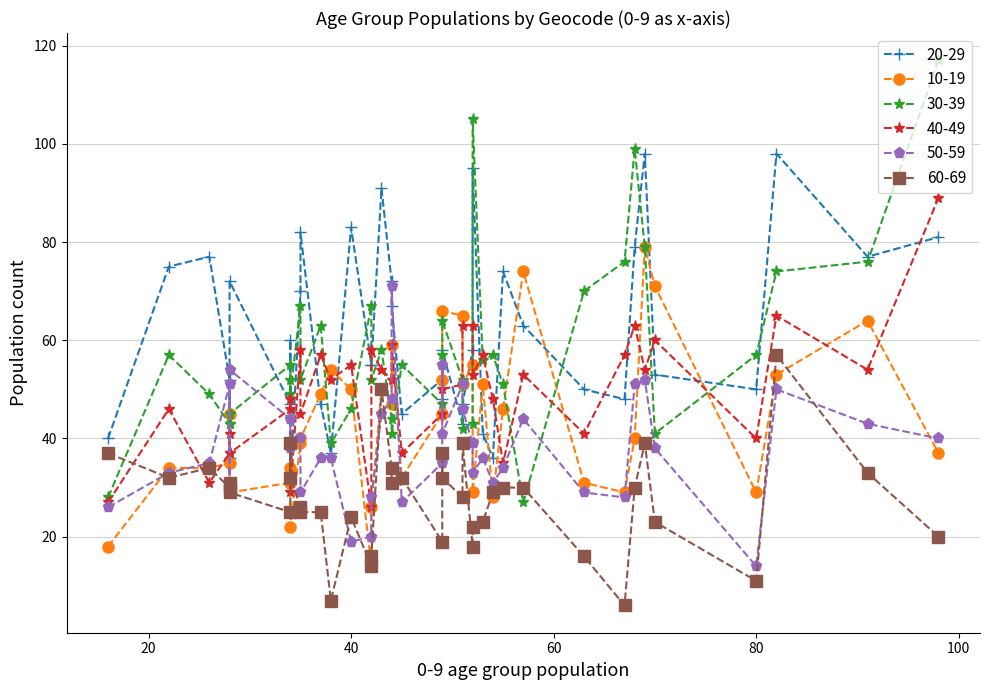

What is the value of the 50-59 point at the 35th from the left?

19